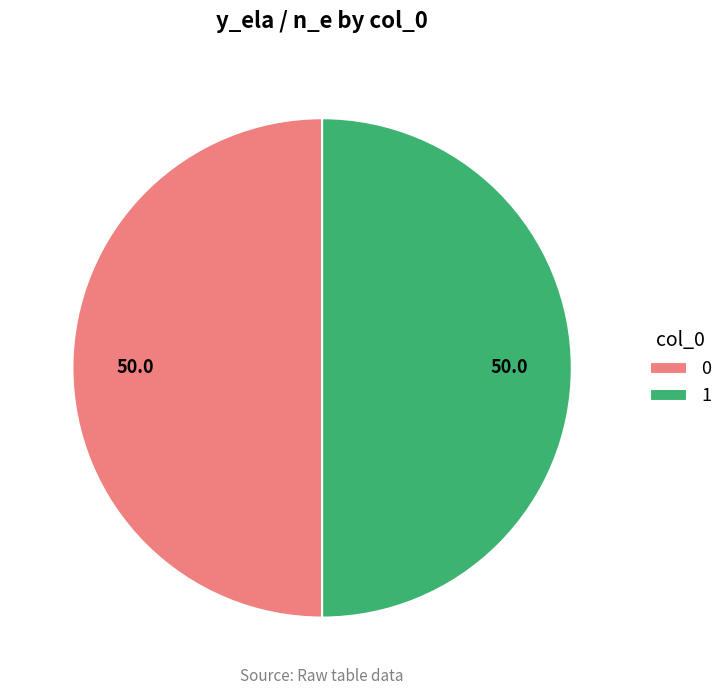

Combined, do 0 and 1 account for over 50%?

Yes